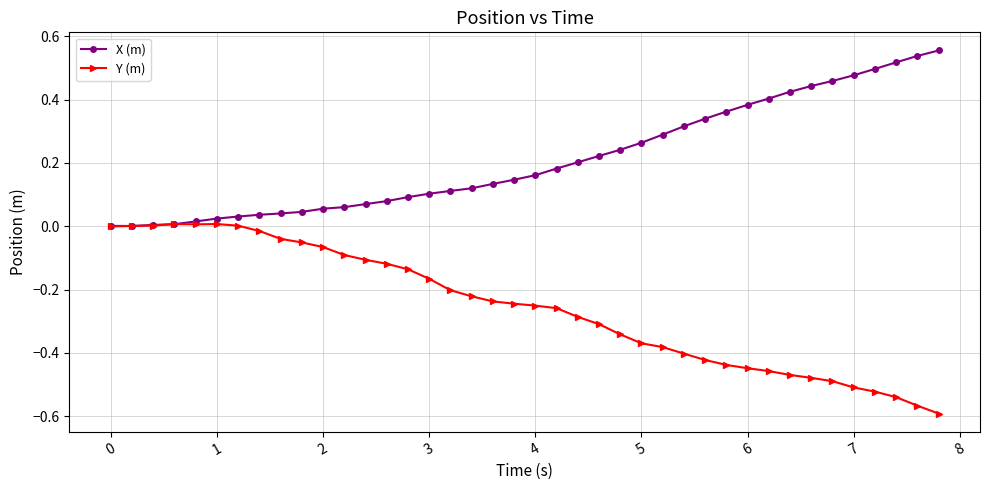

How many distinct data groups are displayed?

2